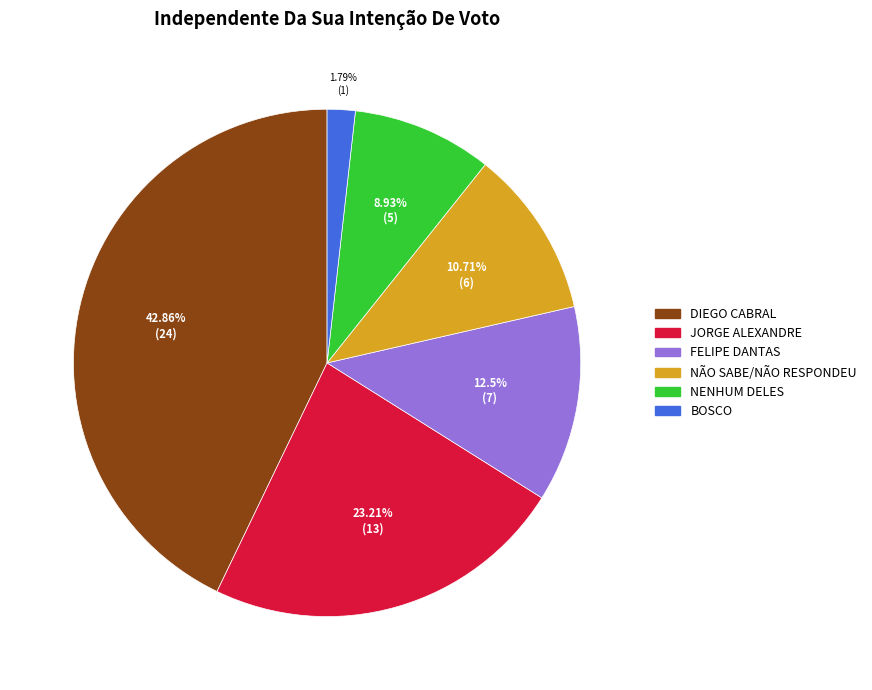

Which has a higher value, NENHUM DELES or FELIPE DANTAS?

FELIPE DANTAS